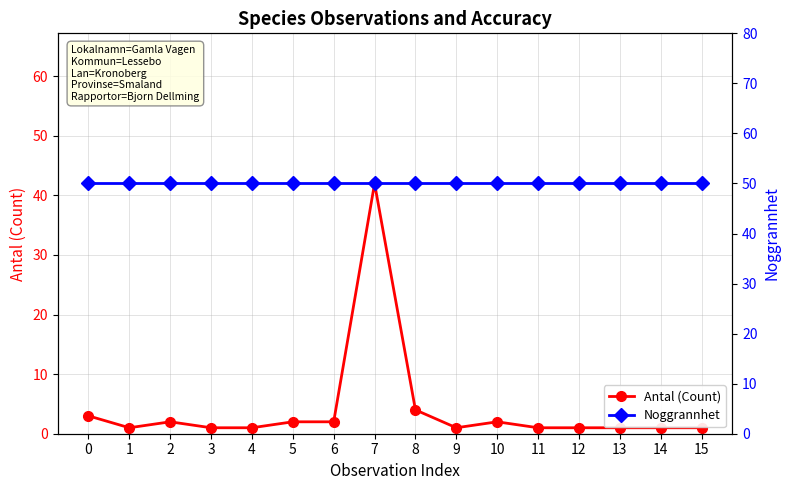

Between 2 and 15, which series saw the biggest shift?

Antal (Count)